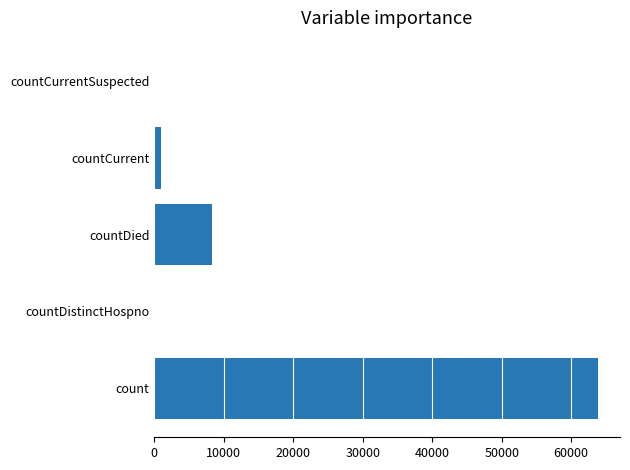

Between countCurrent and countDied, which is larger?

countDied